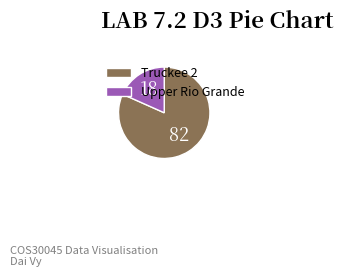

How many segments does this pie chart have?

2